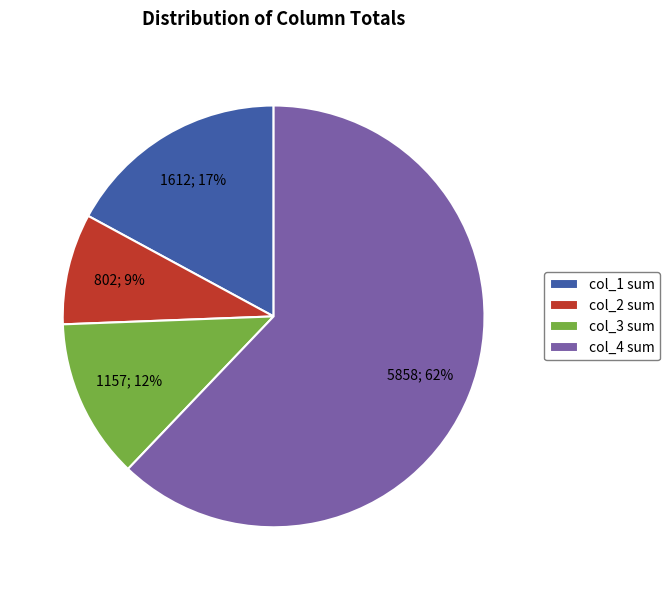

Is it true that col_4 sum is 55% of the pie?

False